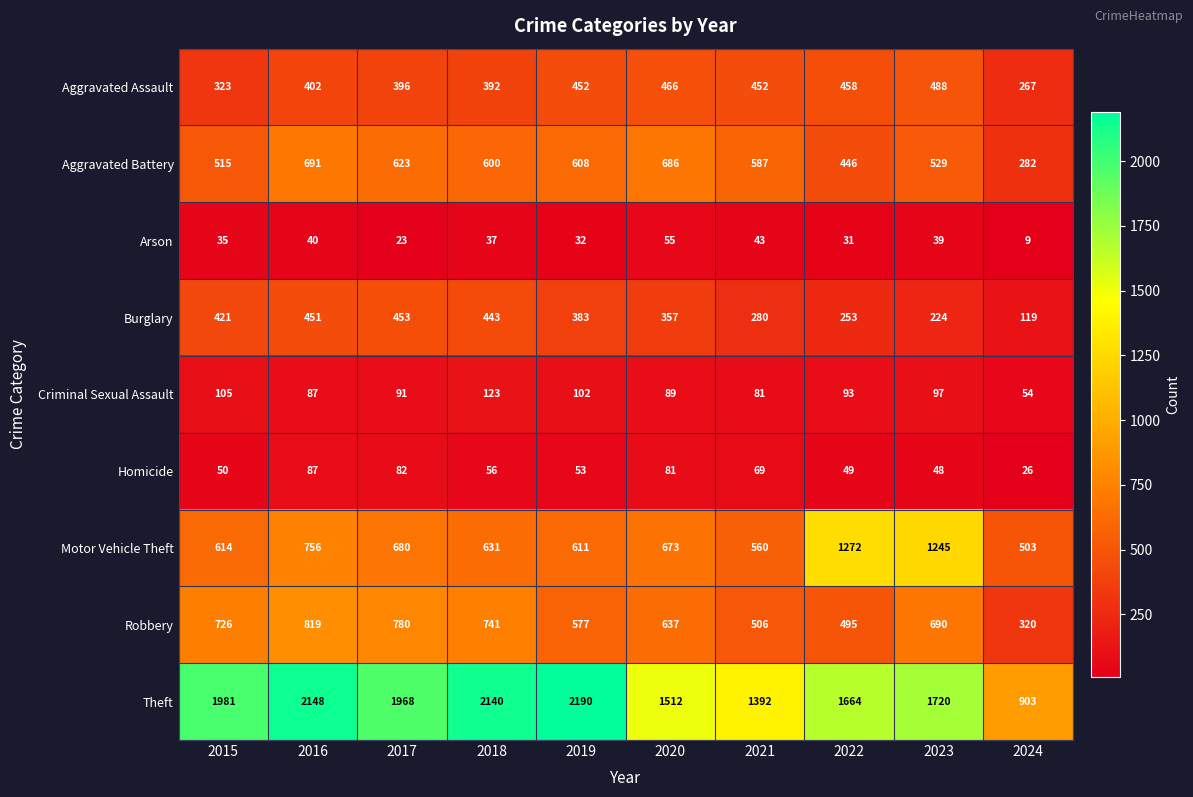

What is the difference between the Aggravated Assault values at 2022 and 2017?

62